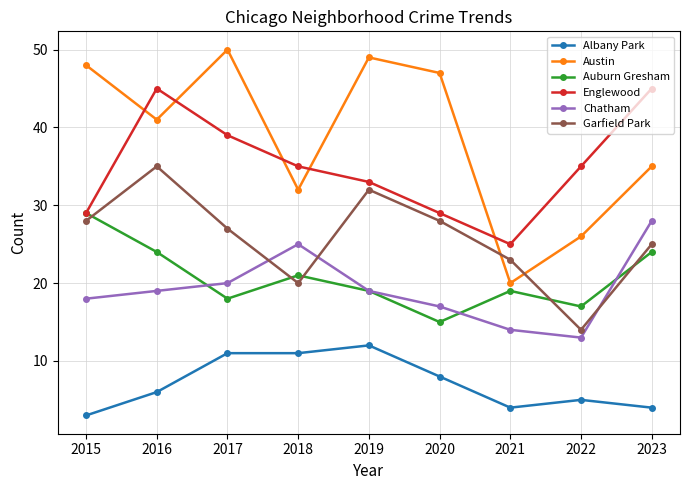

What is the maximum value for Garfield Park?

35